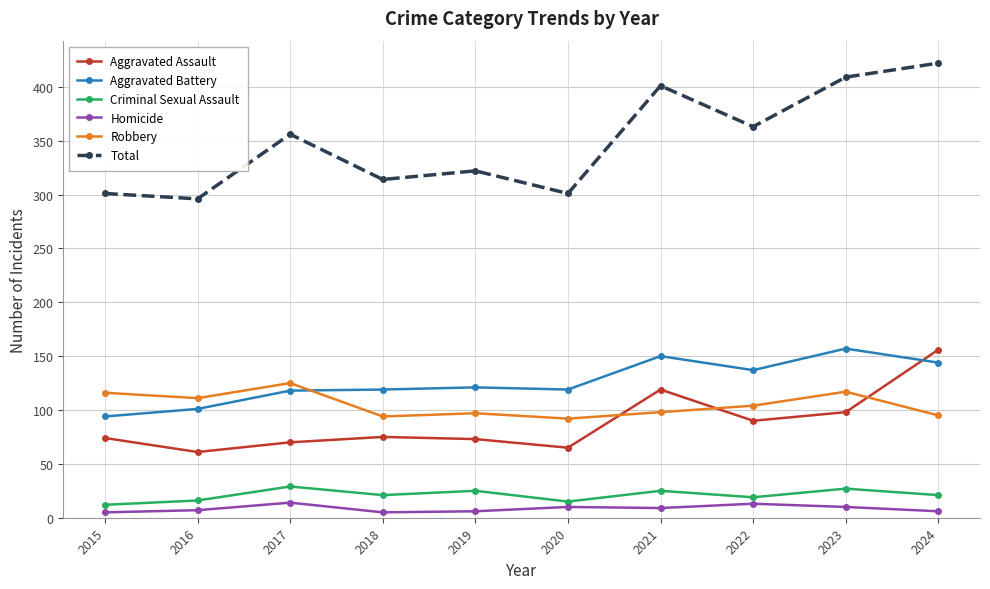

True or false: Robbery has a value of 116 at 2015.

True